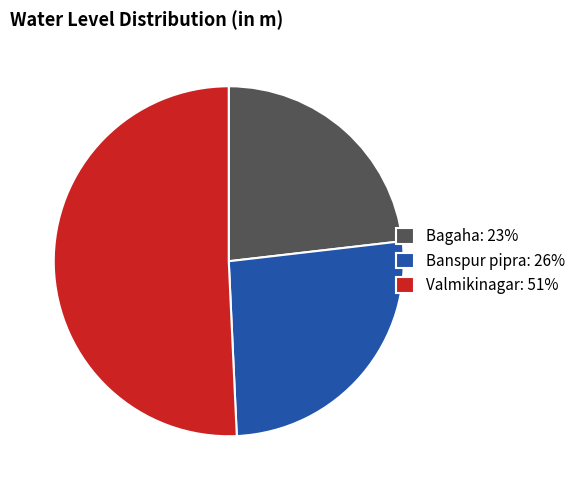

The Bagaha slice represents 23% of the pie. True or false?

True